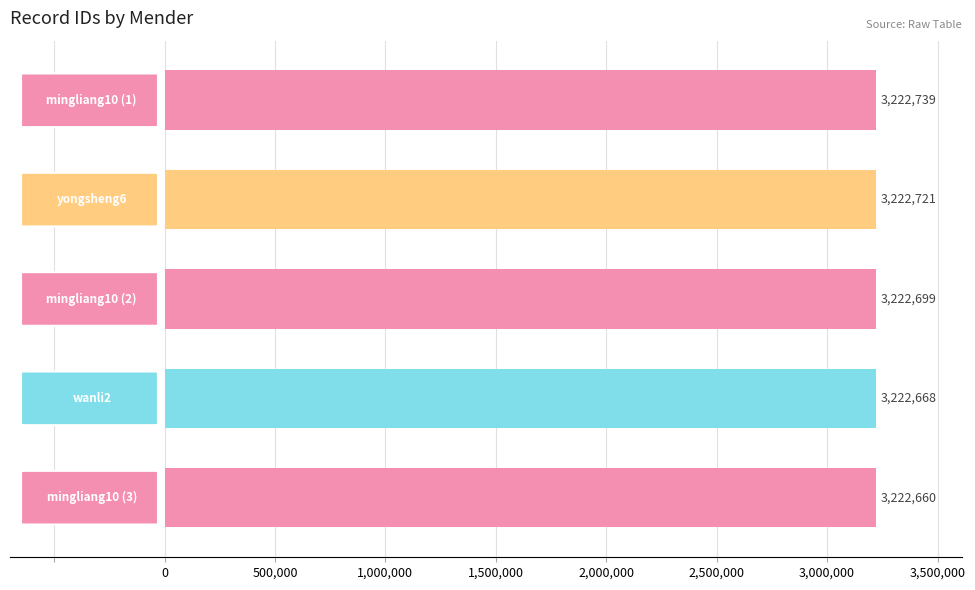

What is the value of the 2nd bar from the top?

3222721